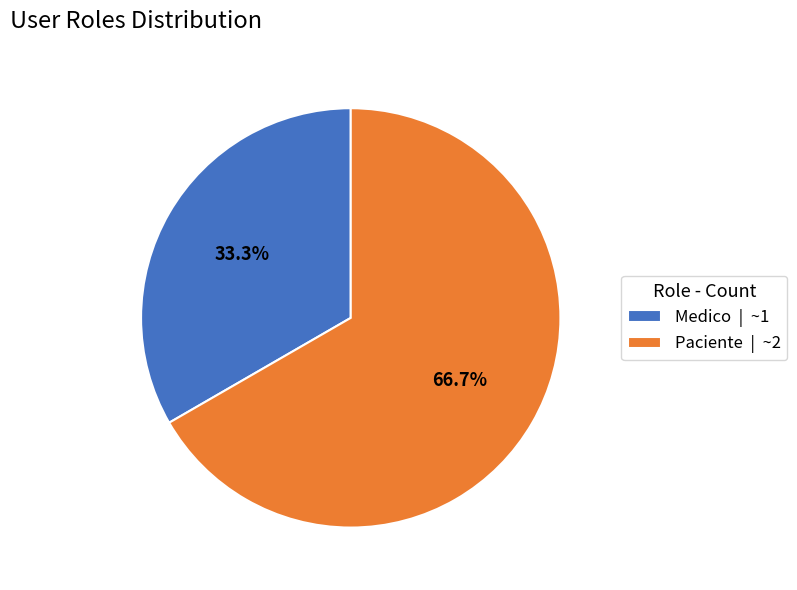

Does Paciente account for over 50% of the chart?

Yes